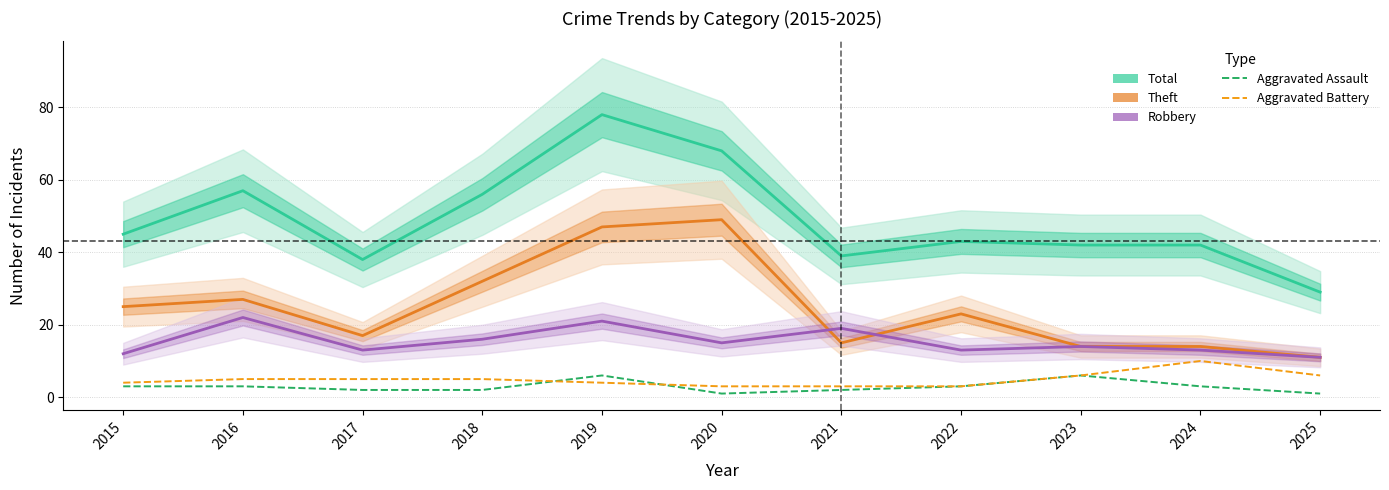

Is the value of Robbery at 2020 greater than the value of Theft at 2024?

Yes